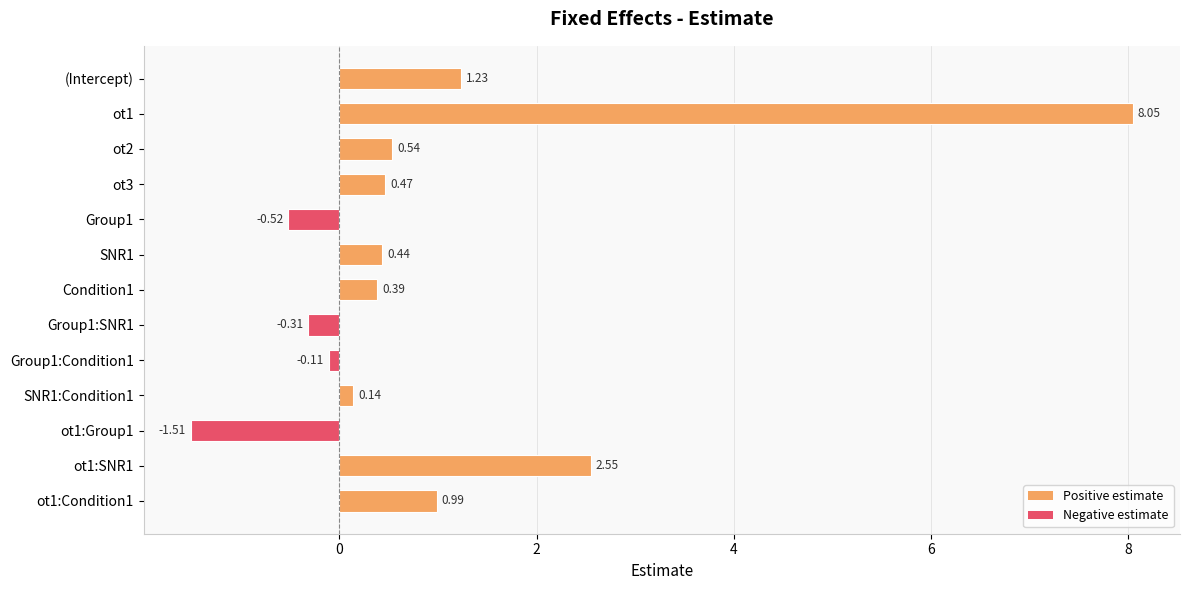

How many distinct data groups are displayed?

1